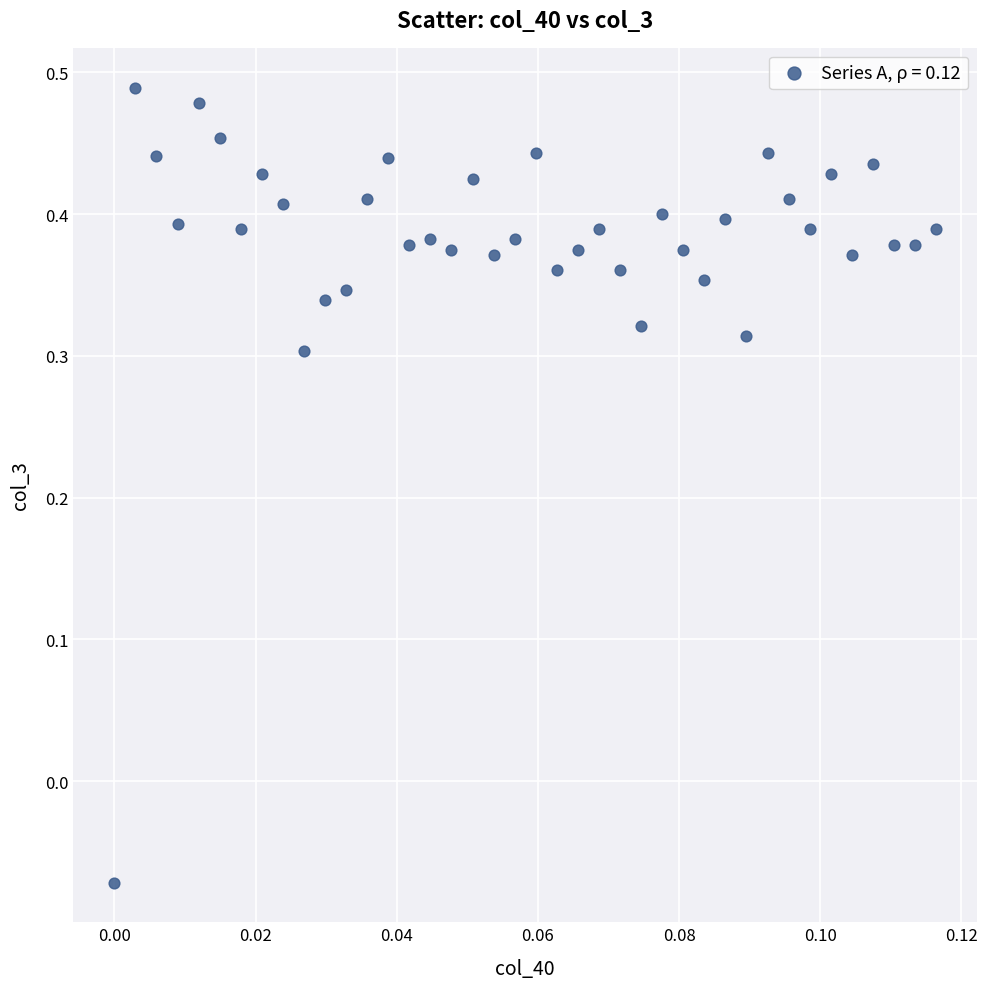

What is the range of Y values (max minus min)?

0.6